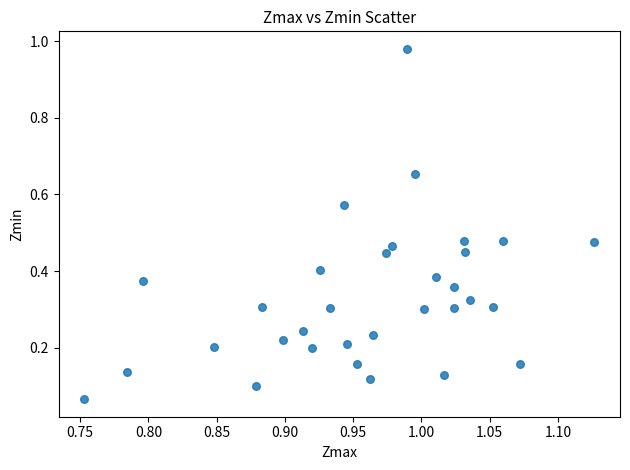

What is the range of Y values (max minus min)?

0.9